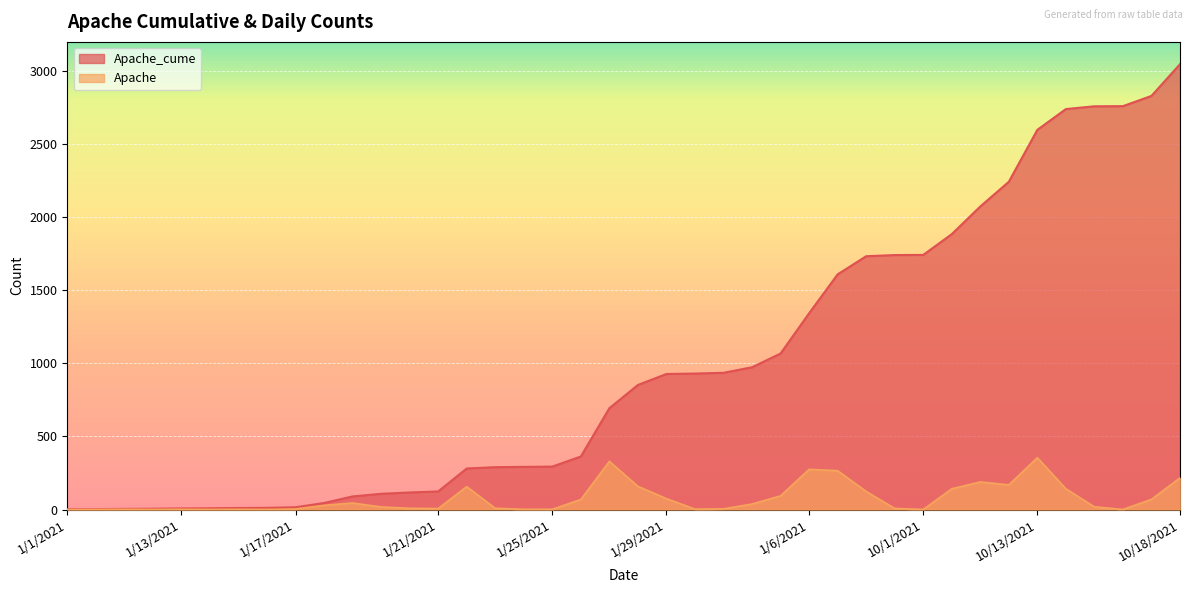

Does the chart display data point markers on the line(s)?

No